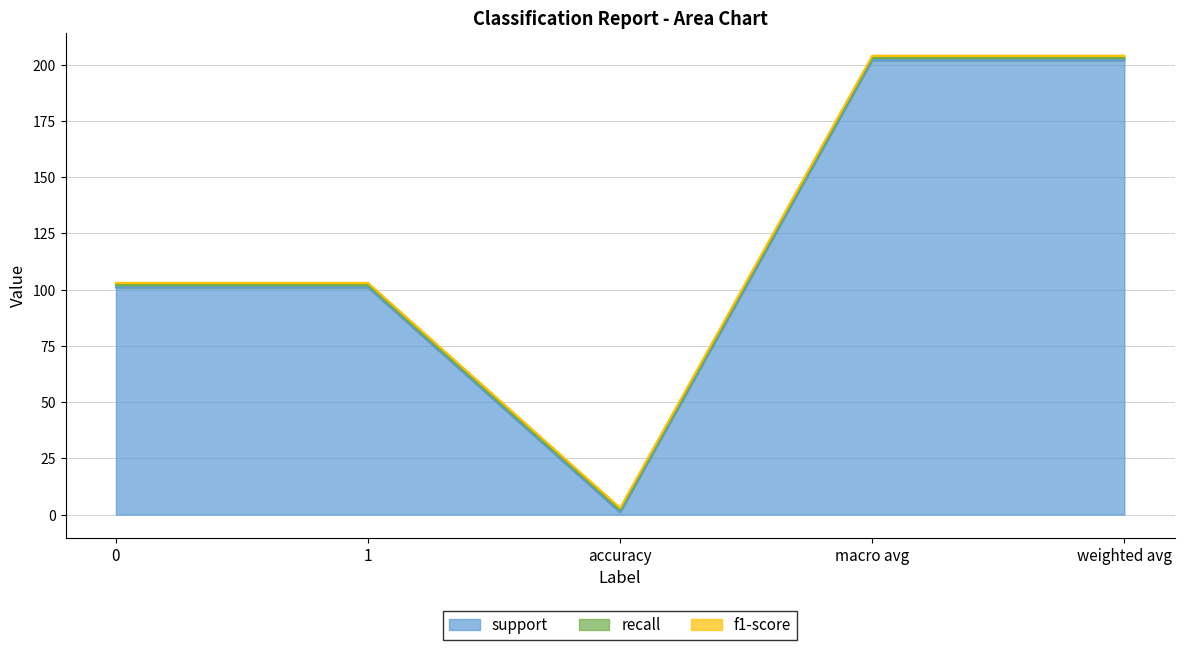

True or false: support has a value of 163 at 0.

False